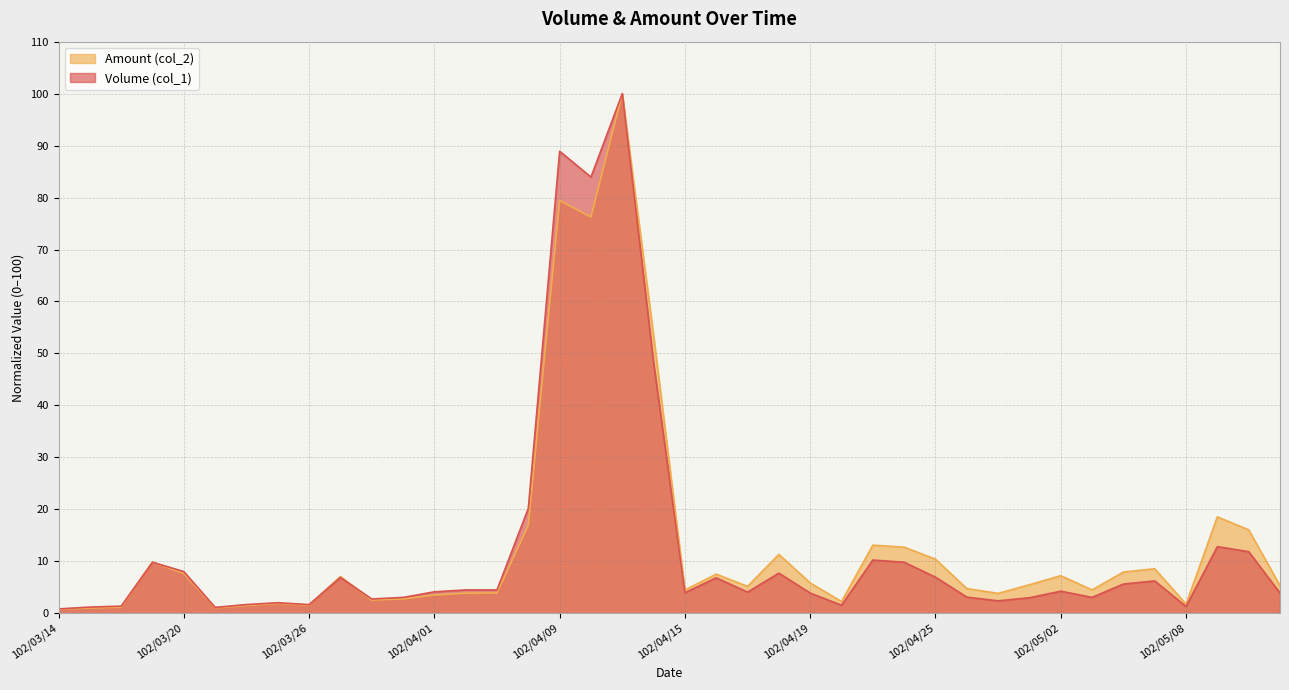

At which label is Amount (col_2) closest to 50?

102/04/12